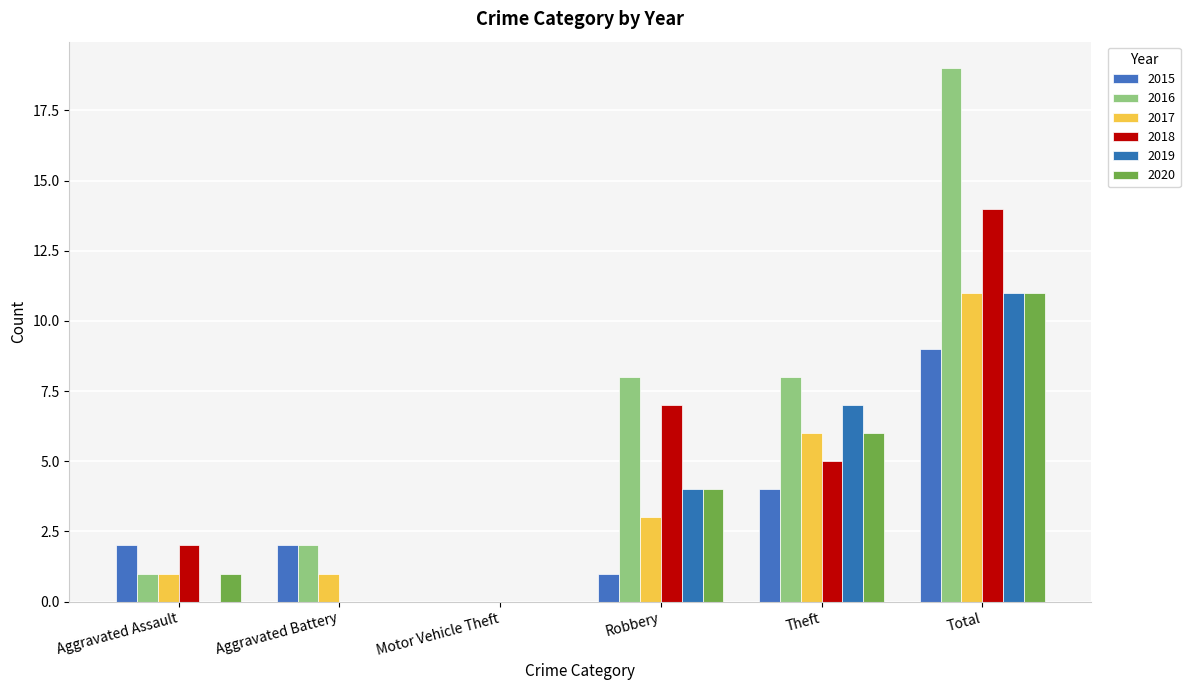

Count the number of data series in this chart.

6